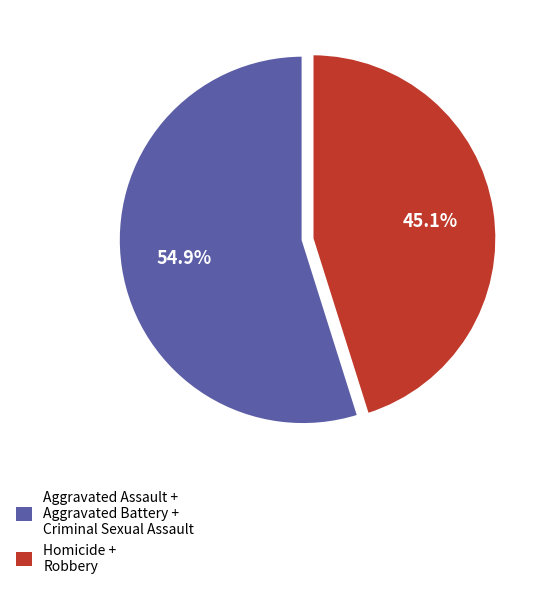

Which category accounts for the majority?

Aggravated Assault + Aggravated Battery + Criminal Sexual Assault